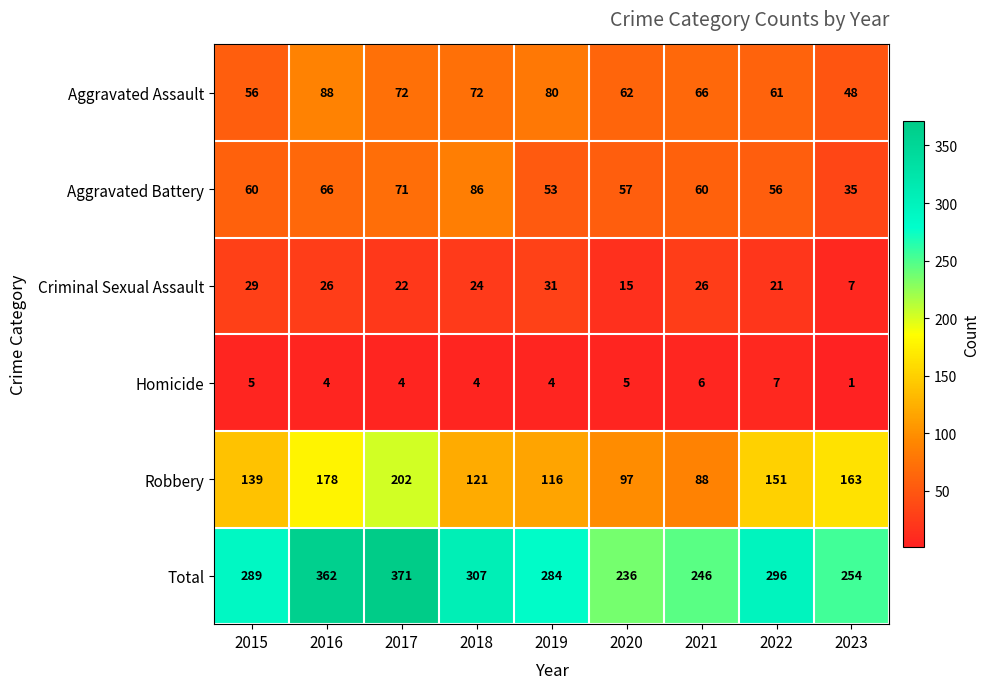

How many series are shown in this chart?

6